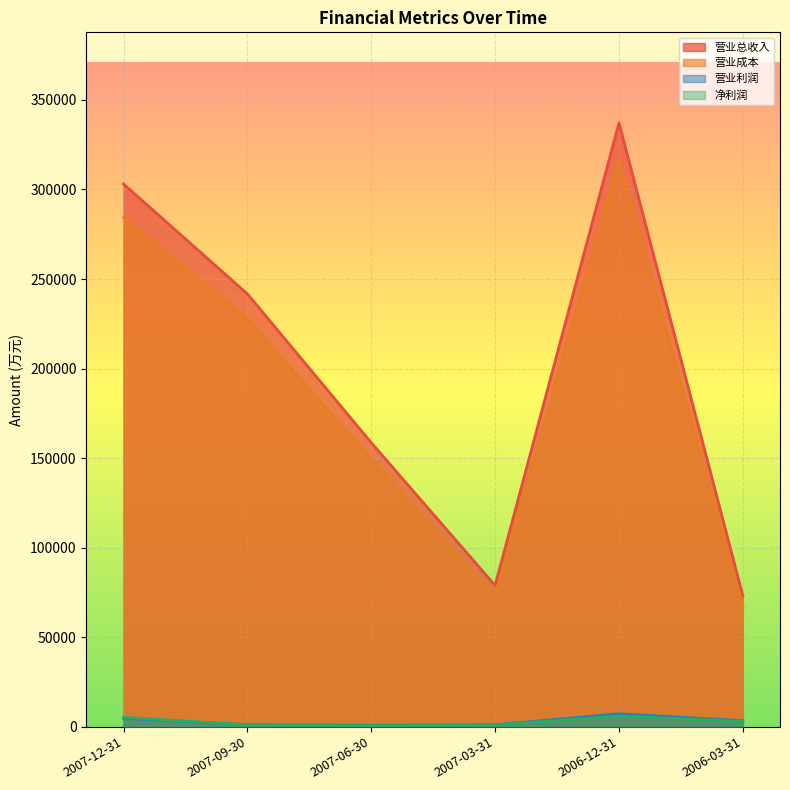

Reading left to right, list all the values displayed in this chart.

营业总收入: 303065	241698	158597	78861	337188	73024
营业成本: 284253	227956	149320	73378	317246	67212
营业利润: 4688	1070	748	1054	7200	3342
净利润: 5240	942	588	939	5892	2908